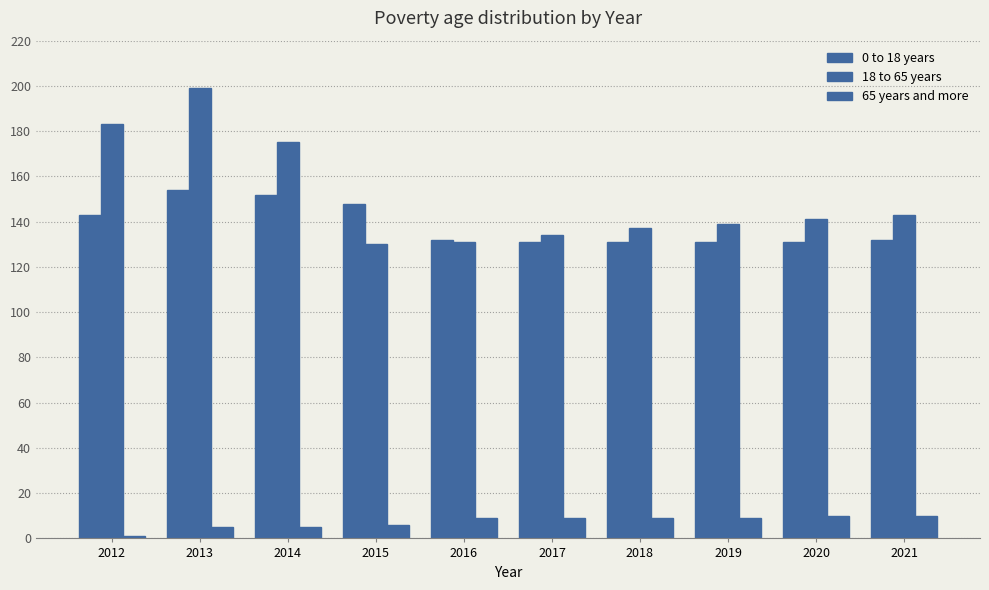

How many bars are there in total?

30